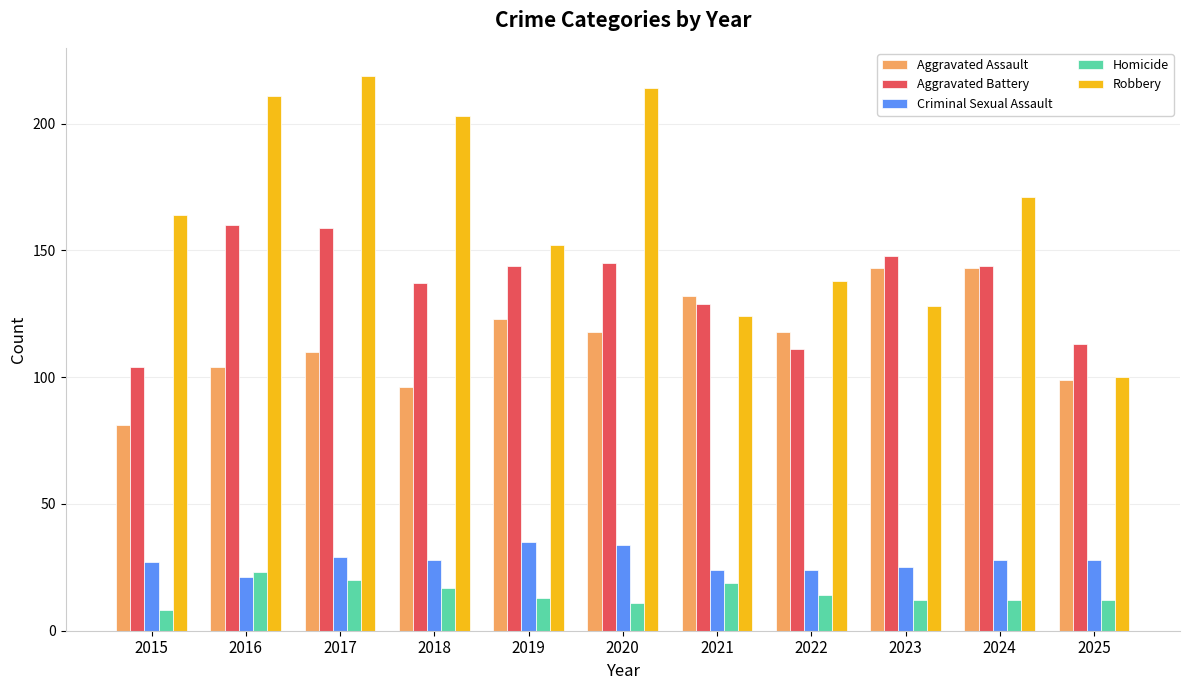

Reading right to left, transcribe all the data shown in this chart.

Aggravated Assault: 99	143	143	118	132	118	123	96	110	104	81
Aggravated Battery: 113	144	148	111	129	145	144	137	159	160	104
Criminal Sexual Assault: 28	28	25	24	24	34	35	28	29	21	27
Homicide: 12	12	12	14	19	11	13	17	20	23	8
Robbery: 100	171	128	138	124	214	152	203	219	211	164